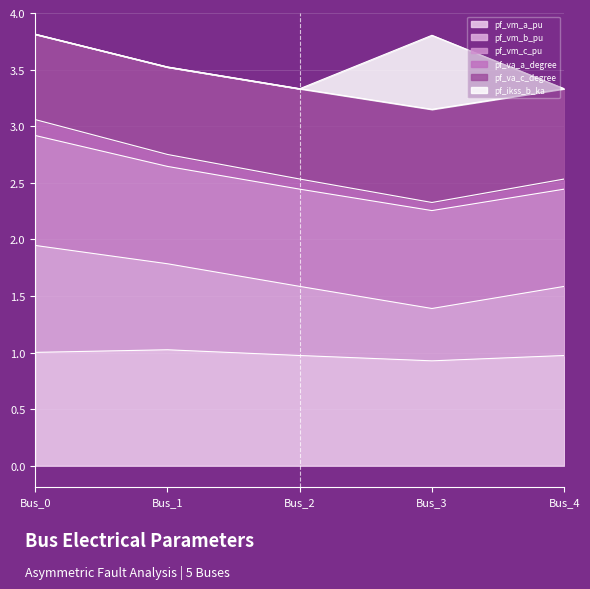

What is the total value across all series at Bus_0?

3.8